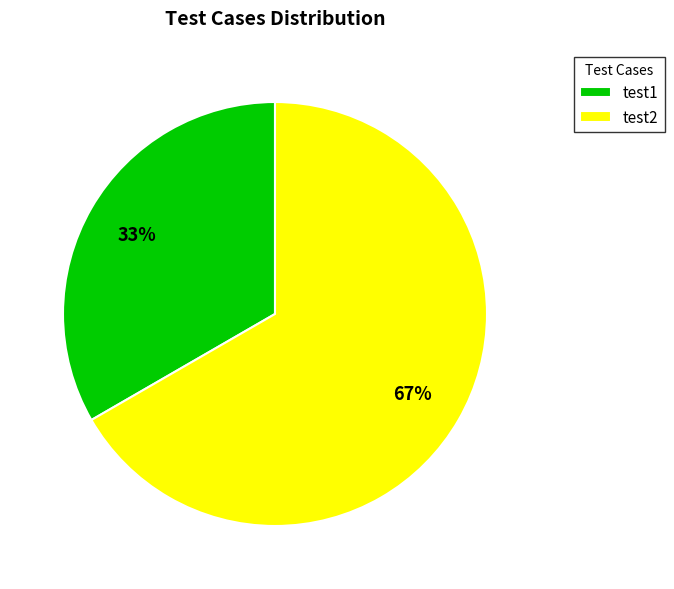

To the nearest percent, what is the average slice percentage?

50%